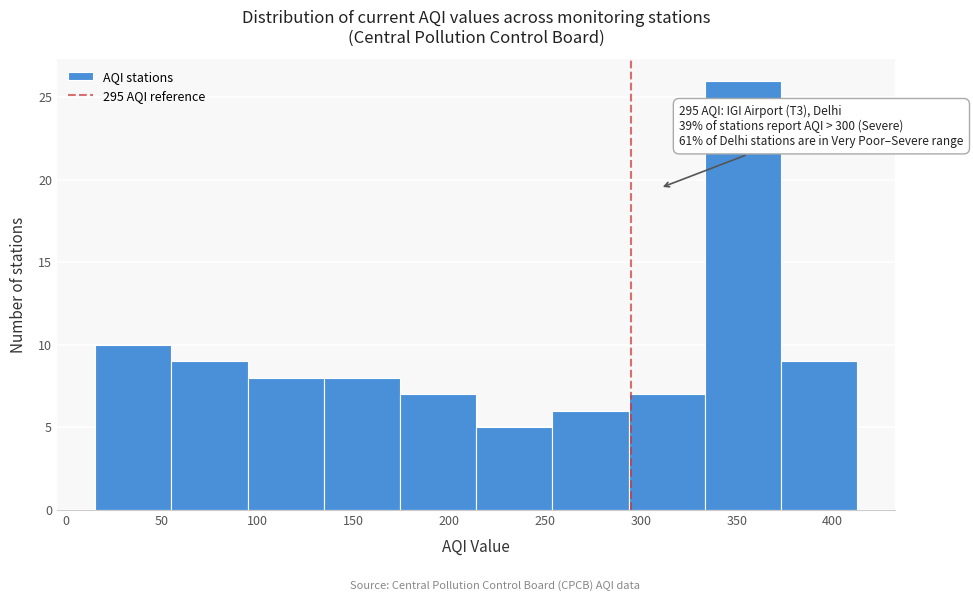

Which range on the x-axis has the tallest bar?

335 to 375